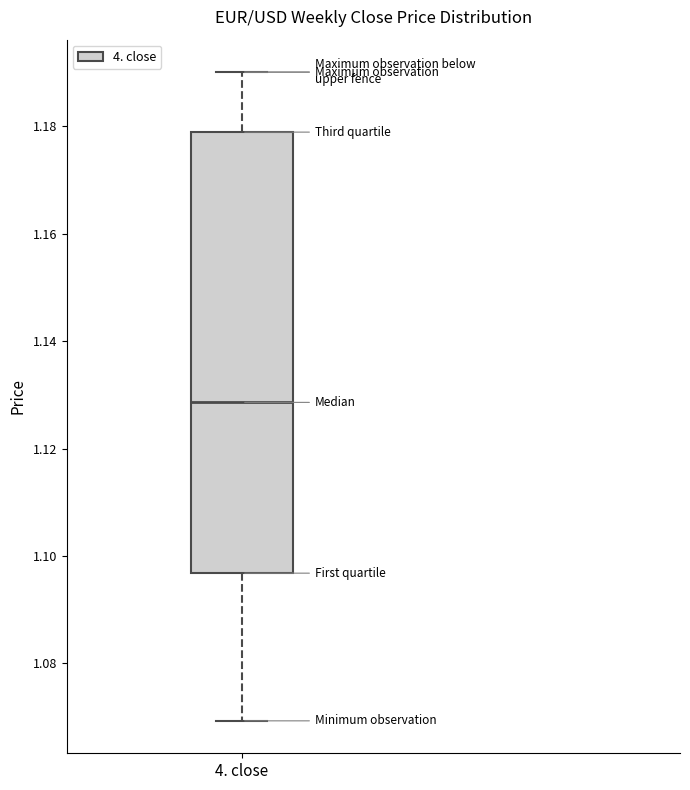

Read this box plot against the y-axis: the position of the median line, the range covered by the box, and the ends of both whiskers. The values are not printed on the chart, so give them approximately, as read against the axis.

median 1.128, box 1.096 to 1.178, whiskers 1.070 to 1.190